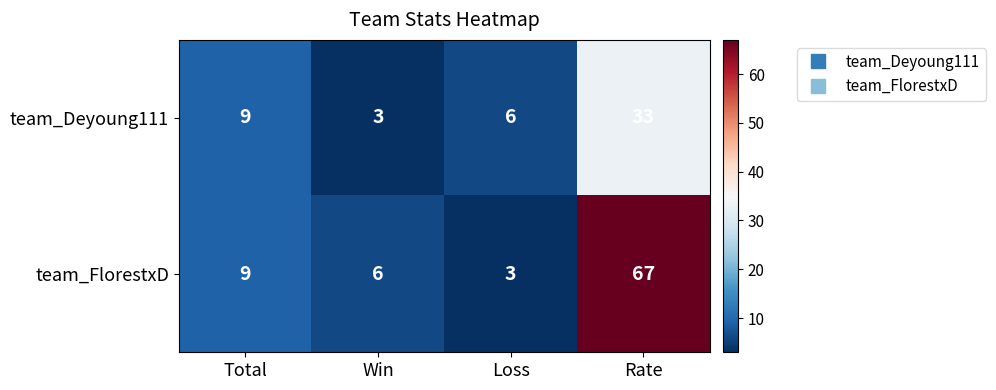

Rank the series by their average value, from lowest to highest.

team_Deyoung111, team_FlorestxD